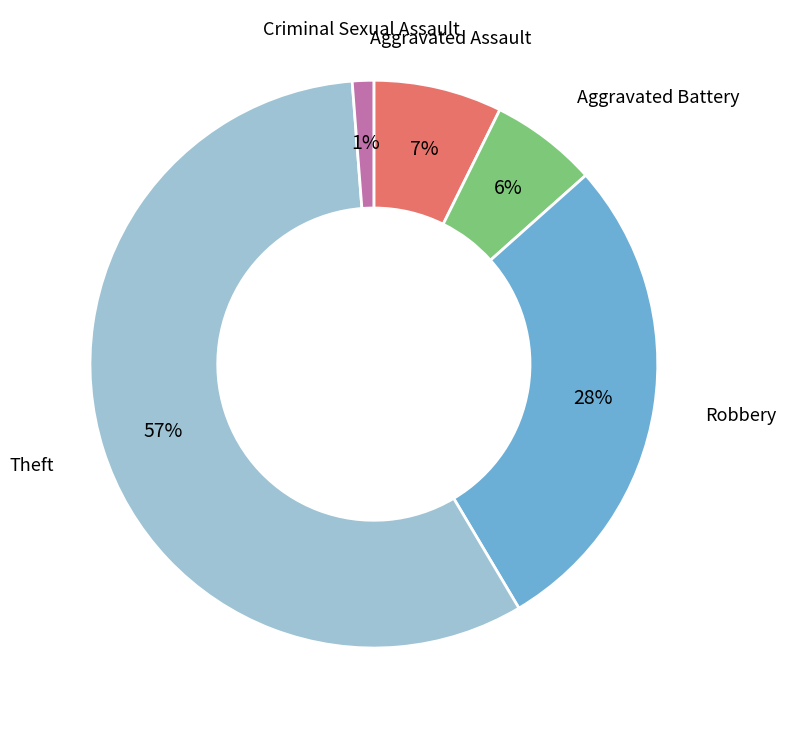

To the nearest percent, what is the average slice percentage?

20%